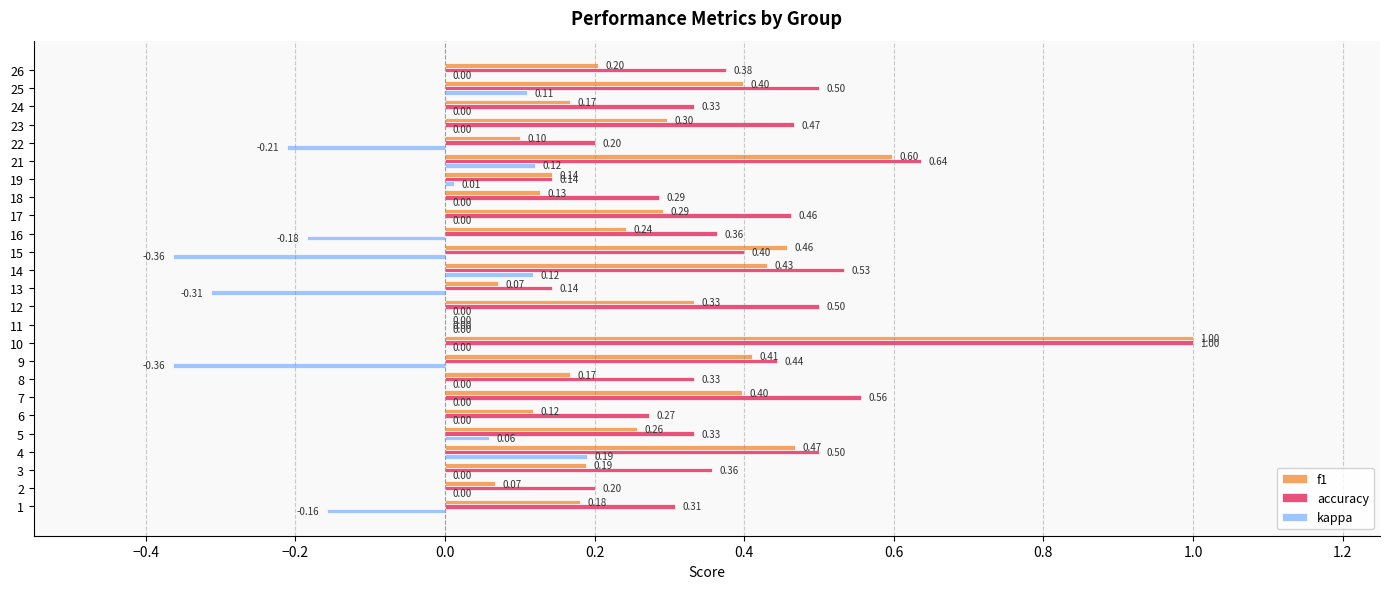

Which series changed the most between 7 and 25?

kappa